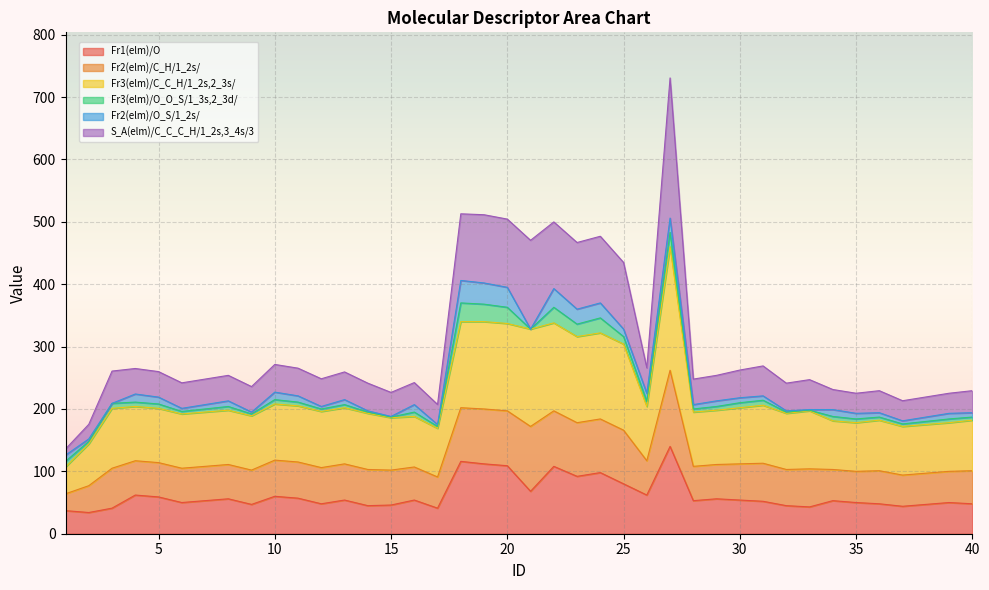

At which category does Fr3(elm)/C_C_H/1_2s,2_3s/ reach its first local valley?

6